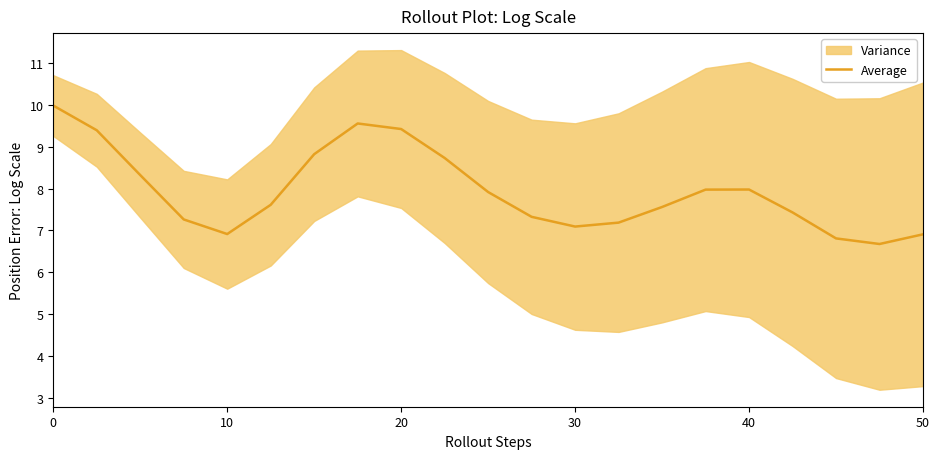

How many distinct data groups are displayed?

1